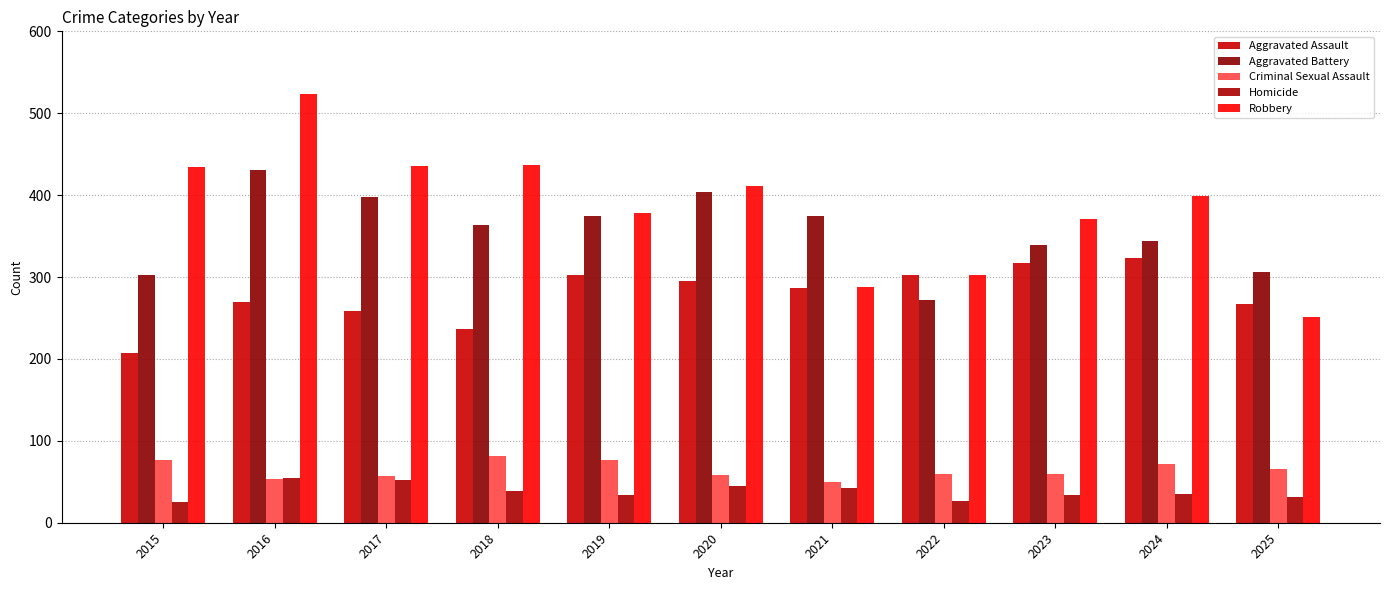

At how many categories does at least one series exceed 219?

11